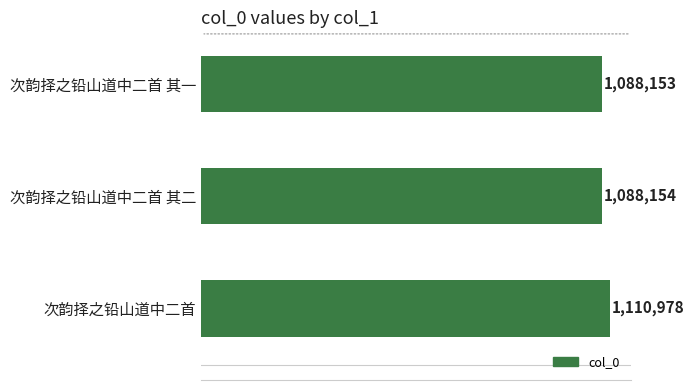

What is the greatest value displayed?

1110978